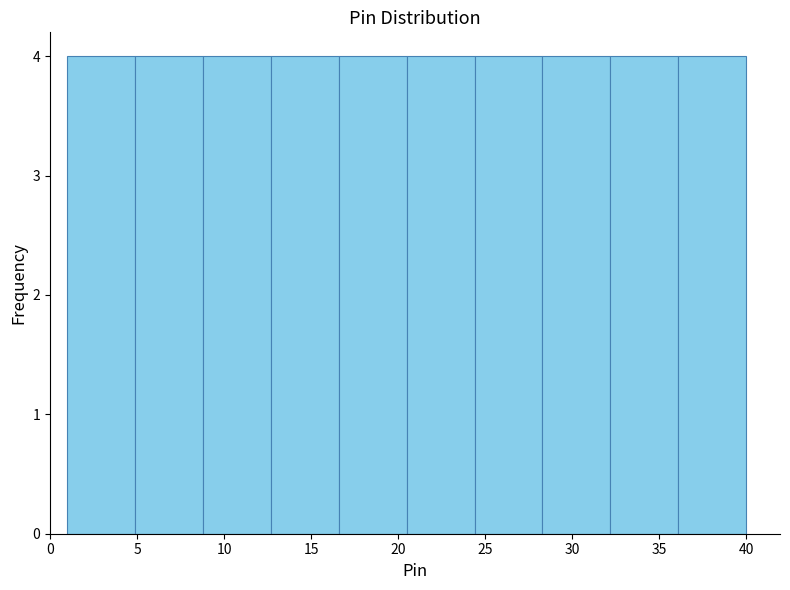

Reading left to right, list every bar in this chart as the range it spans on the x-axis followed by its height. Neither the bar edges nor the heights are printed on the chart, so give them approximately, as read against the axes.

1.0 to 4.9: 4
4.9 to 8.8: 4
8.8 to 12.7: 4
12.7 to 16.6: 4
16.6 to 20.5: 4
20.5 to 24.4: 4
24.4 to 28.3: 4
28.3 to 32.2: 4
32.2 to 36.1: 4
36.1 to 40.0: 4